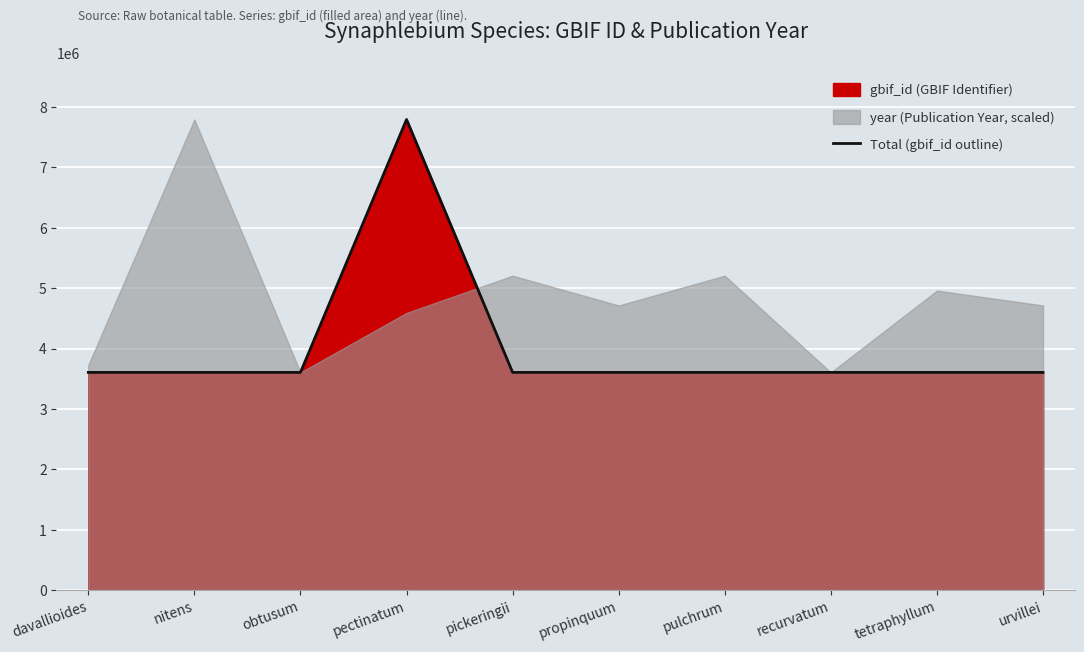

At which label does the data first exceed 3606105?

davallioides